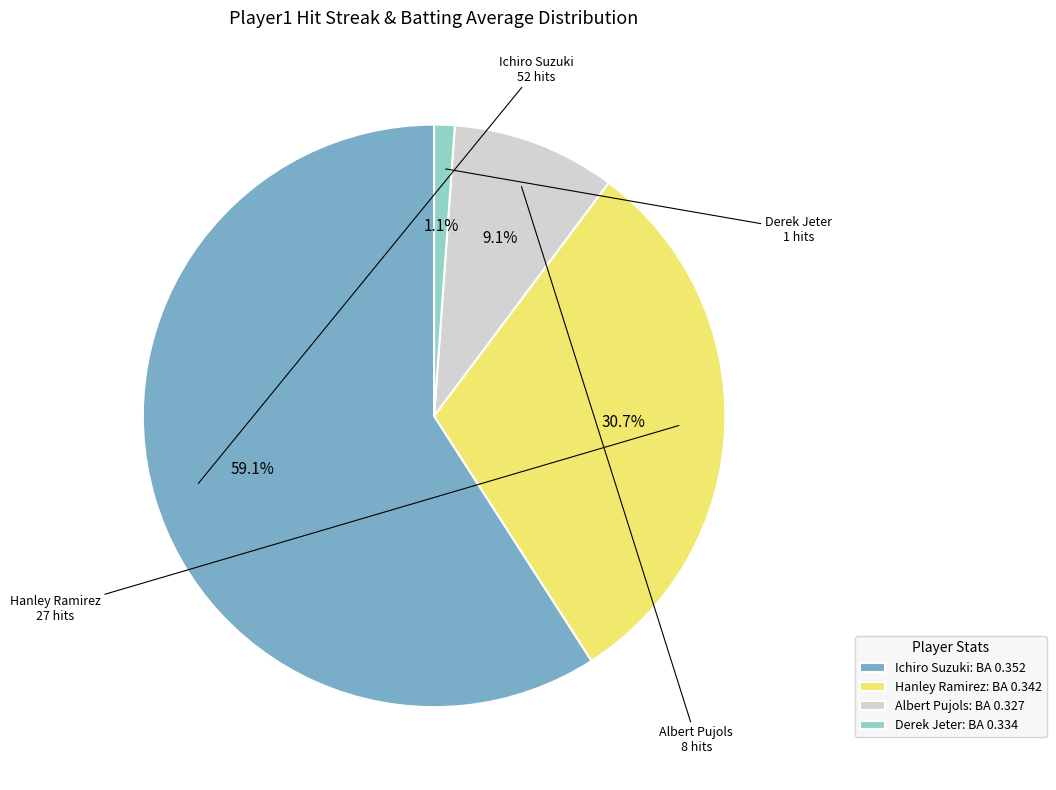

Count the number of slices in the pie.

4